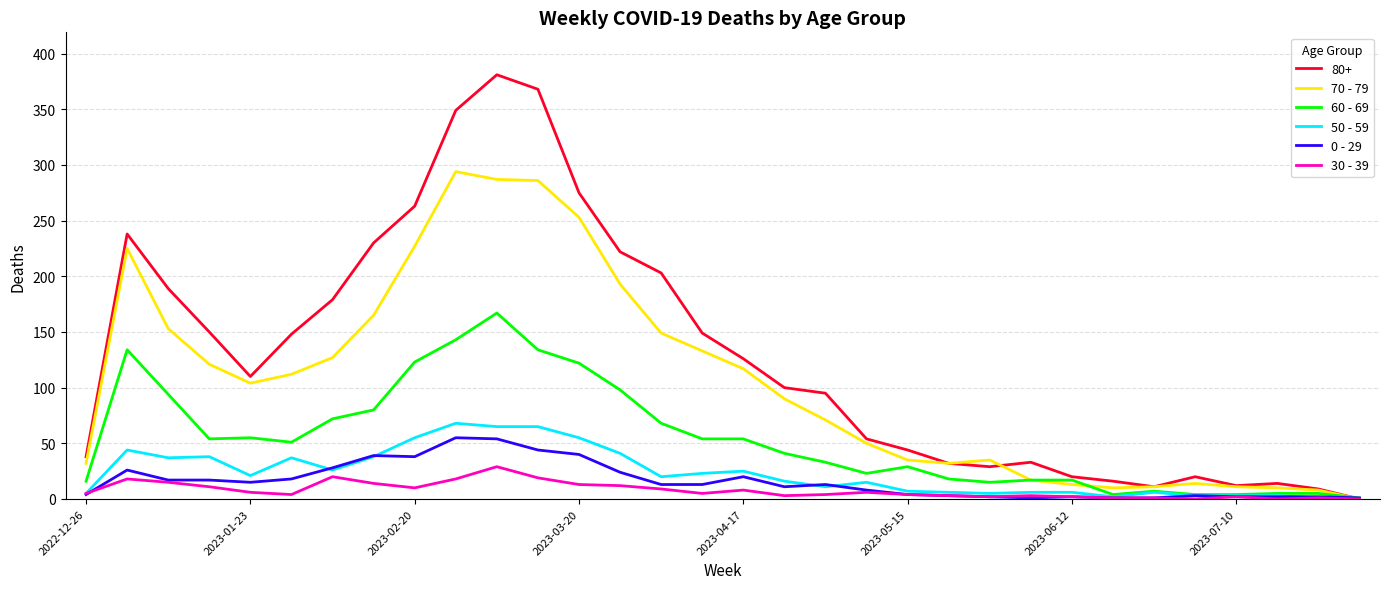

Which series has the widest spread of values?

80+